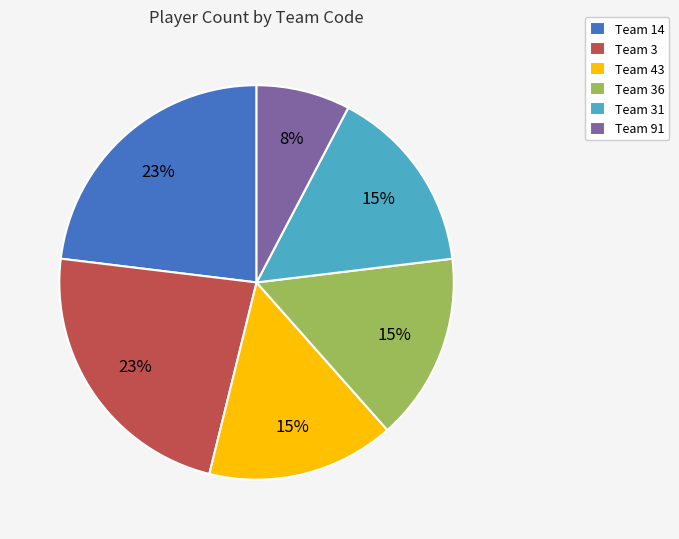

Approximately how many times larger is the value at Team 31 compared to Team 43?

1.0